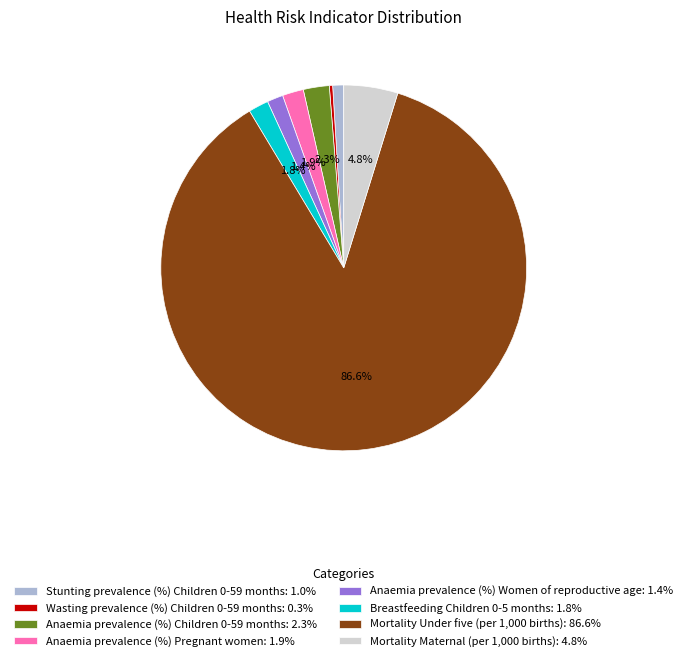

Which category has the smallest portion of the pie?

Wasting prevalence (%) Children 0-59 months